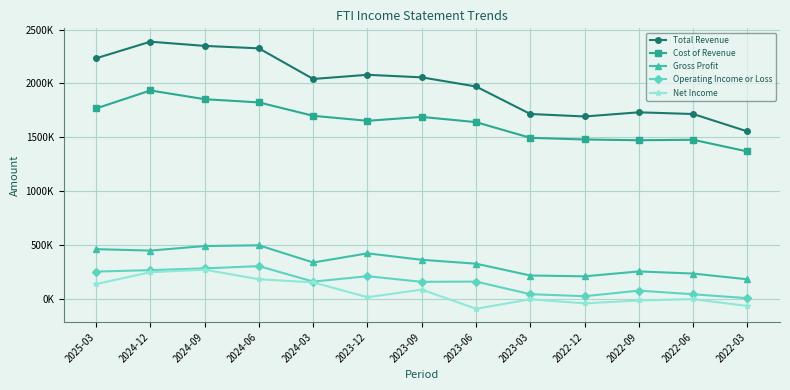

True or false: Gross Profit and Net Income intersect in this chart.

False